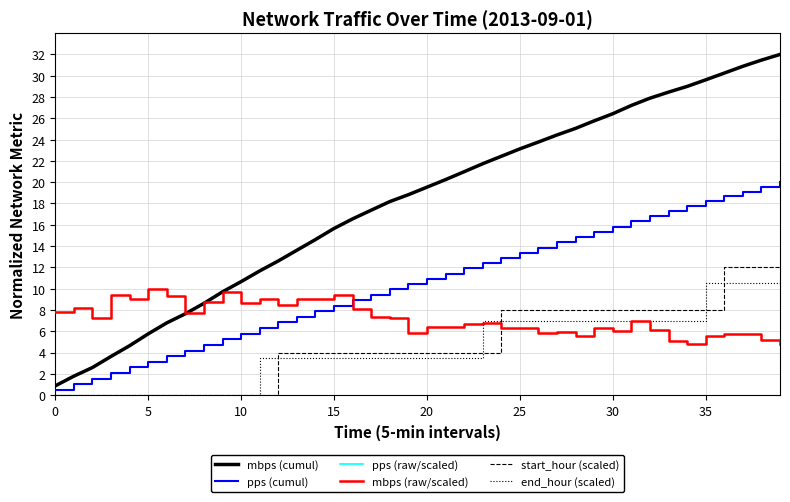

How many interior local valleys does the mbps (raw/scaled) series have?

11